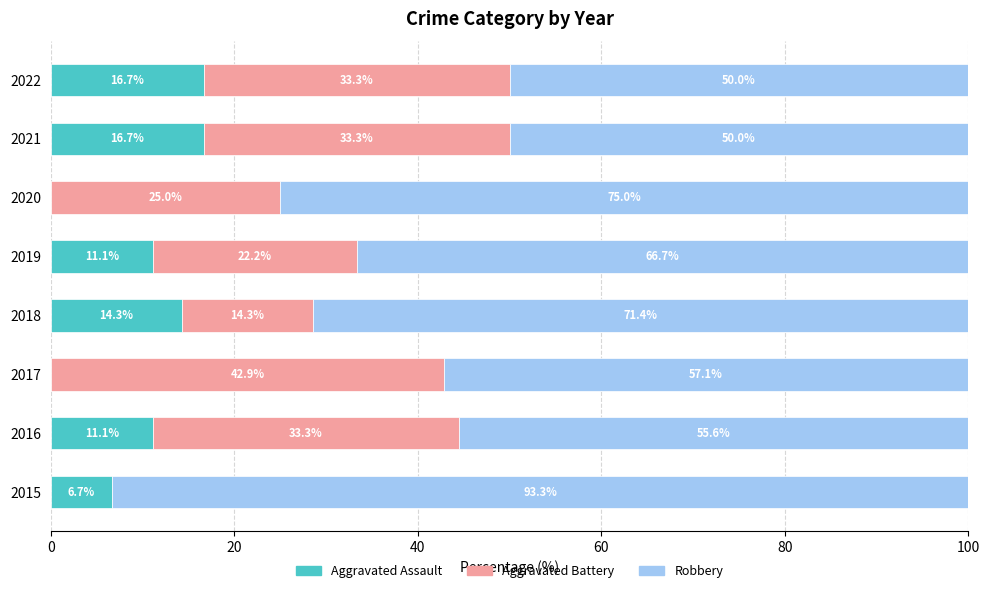

The value of Aggravated Assault at 2015 is 11.8. True or false?

False